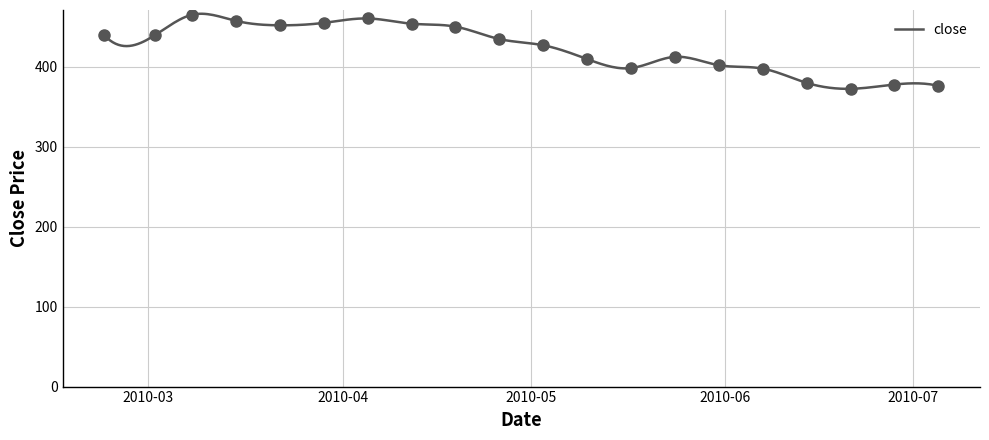

Reading right to left, what are all the values shown in this chart?

2010-07-05=376.3	2010-06-28=377.9	2010-06-21=372.5	2010-06-14=380.0	2010-06-07=397.8	2010-05-31=402.1	2010-05-24=412.5	2010-05-17=398.5	2010-05-10=409.8	2010-05-03=427.0	2010-04-26=434.8	2010-04-19=450.3	2010-04-12=454.0	2010-04-05=460.5	2010-03-29=455.0	2010-03-22=452.0	2010-03-15=457.5	2010-03-08=465.2	2010-03-02=439.4	2010-02-22=439.4